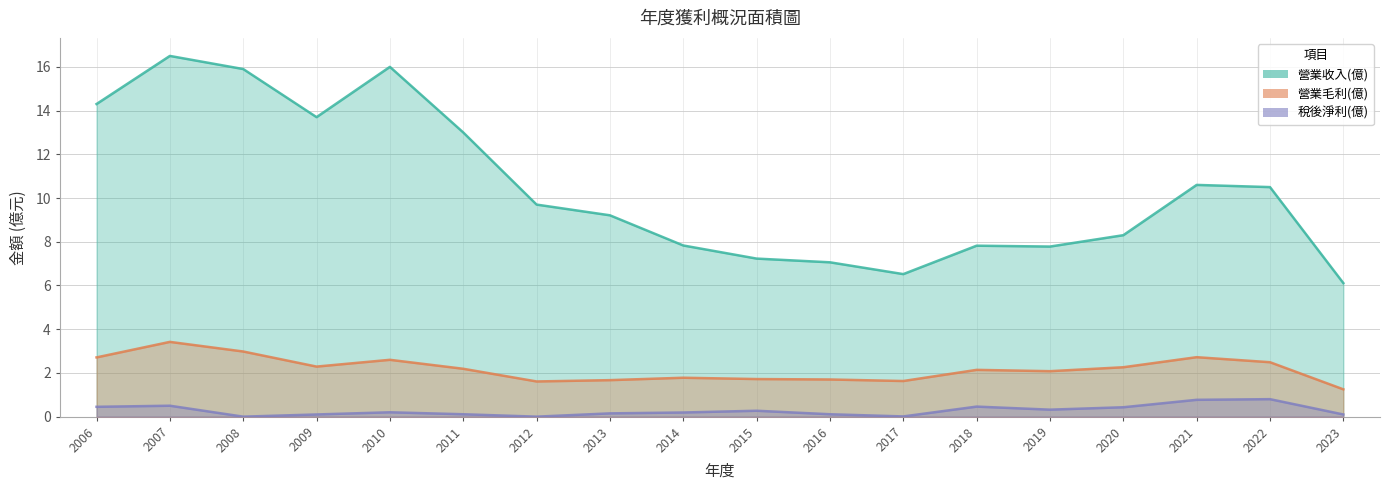

In 營業收入(億), how many points are lower than both neighbors (excluding endpoints)?

3